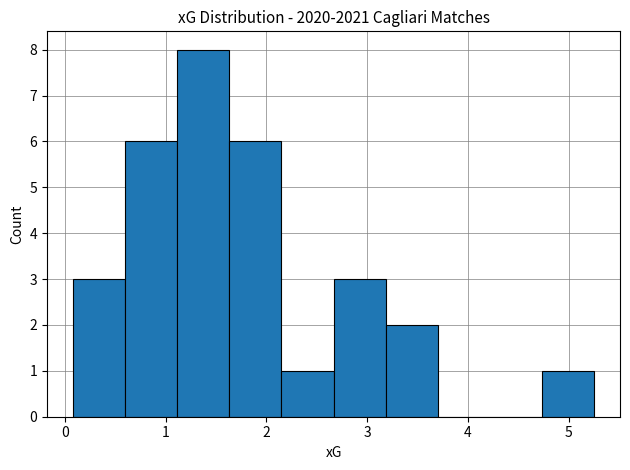

Over which range of the x-axis is the bar tallest?

1.1 to 1.6